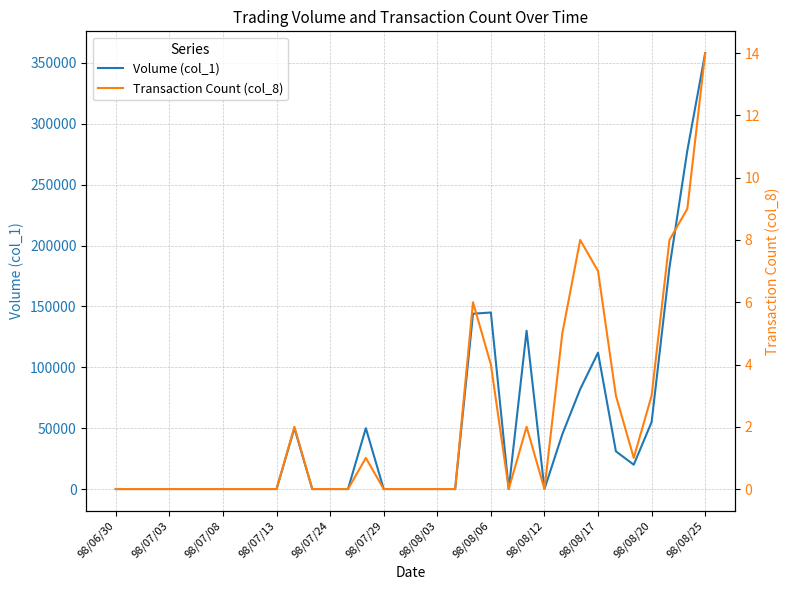

Which category has the highest value in the Volume (col_1) series?

98/08/25